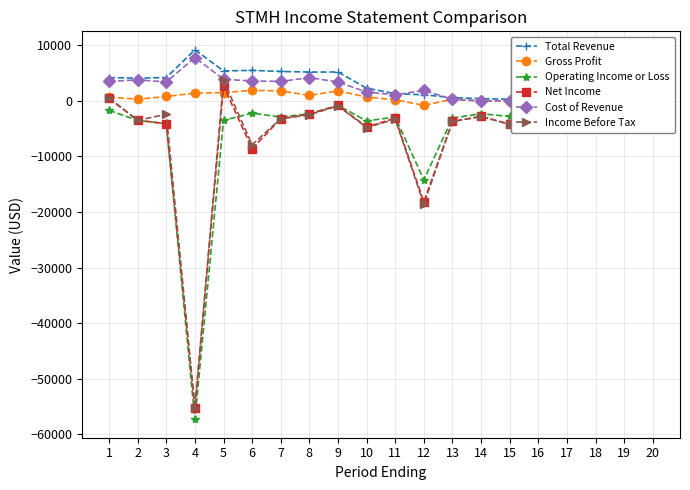

How many lines are shown in the chart?

6